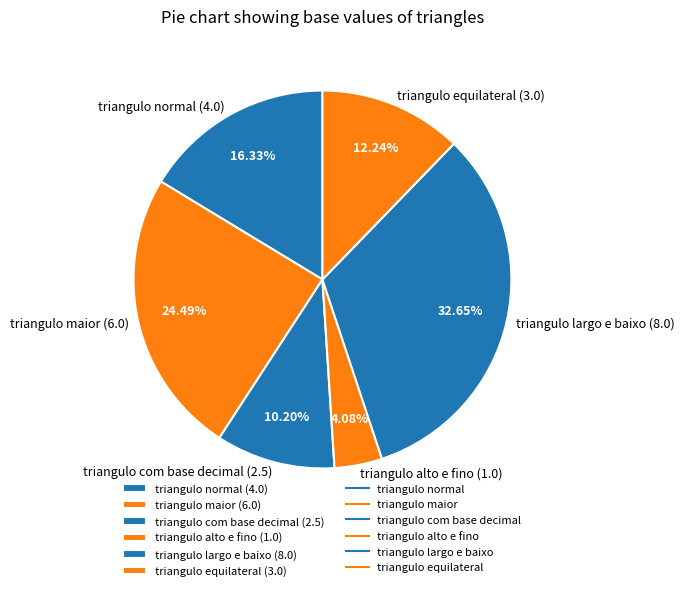

To the nearest percent, what percentage of the pie is triangulo com base decimal?

10%